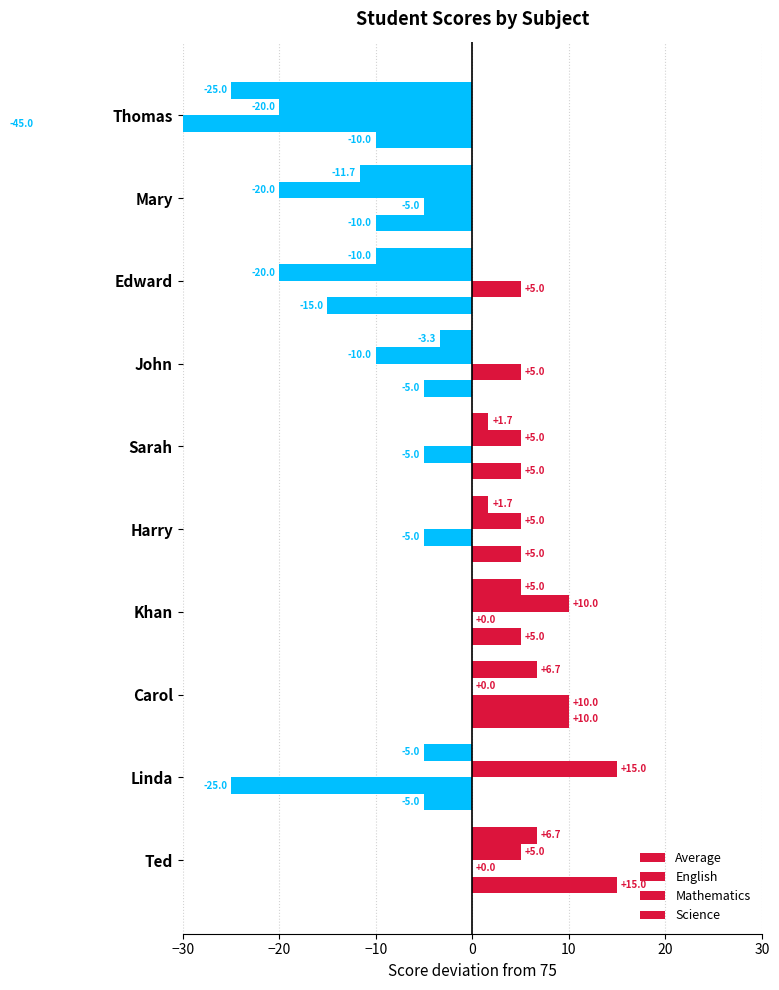

List the series in order of their peak value, highest first.

English, Science, Mathematics, Average